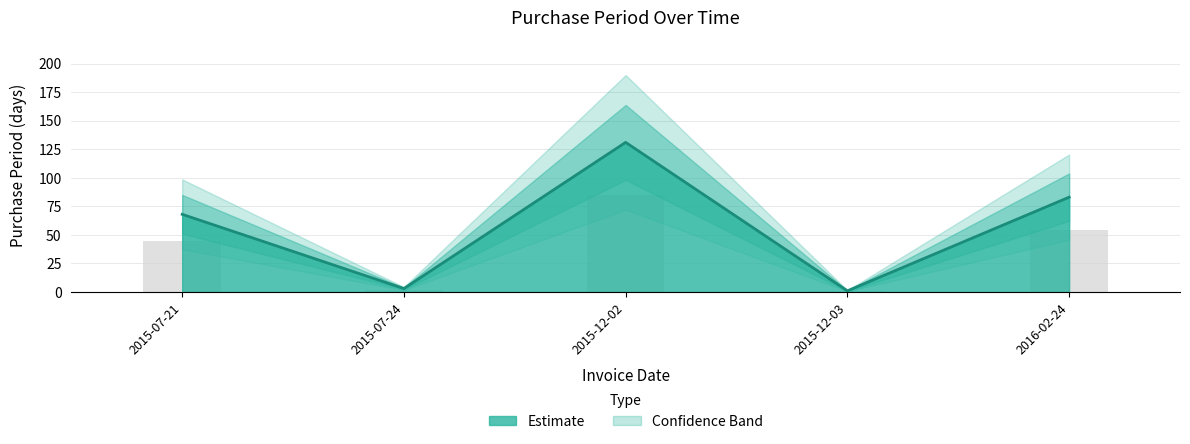

Which label corresponds to the smallest value in the chart?

2015-12-03